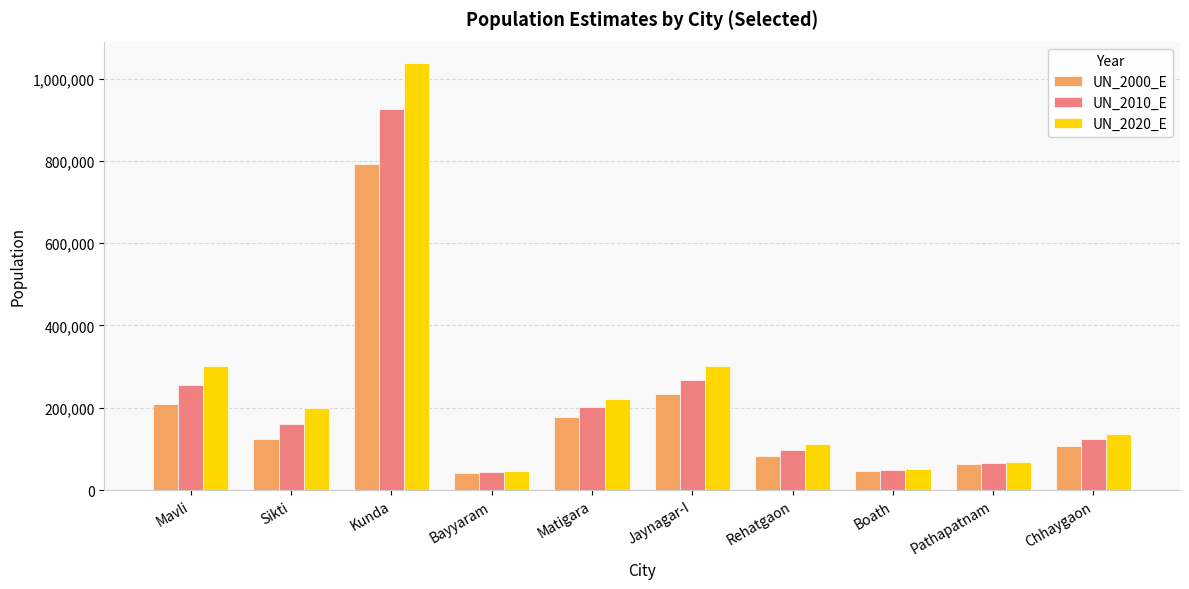

Rank the series by their maximum value, from highest to lowest.

UN_2020_E, UN_2010_E, UN_2000_E